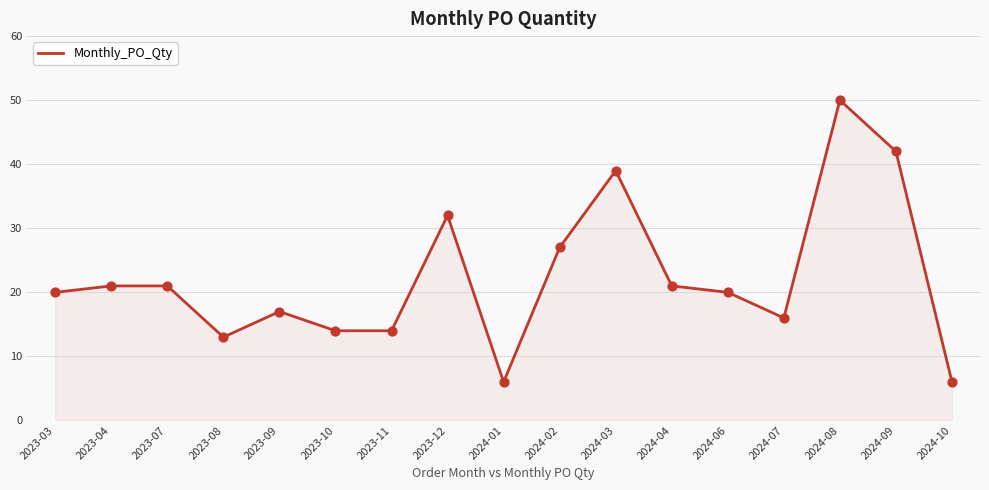

Approximately how many times larger is the value at 2024-04 compared to 2023-10?

1.5